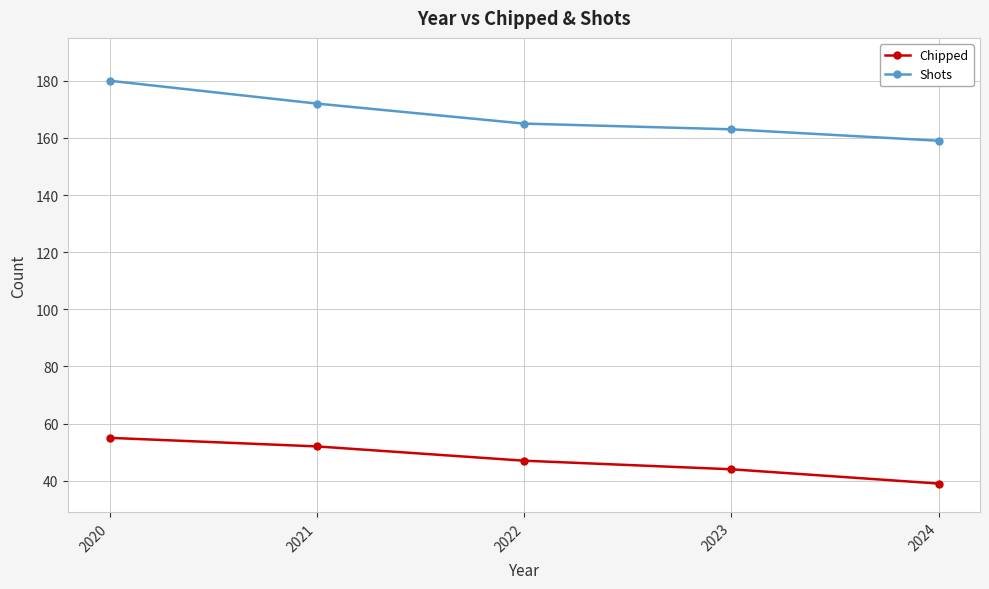

List the series in order of their peak value, highest first.

Shots, Chipped